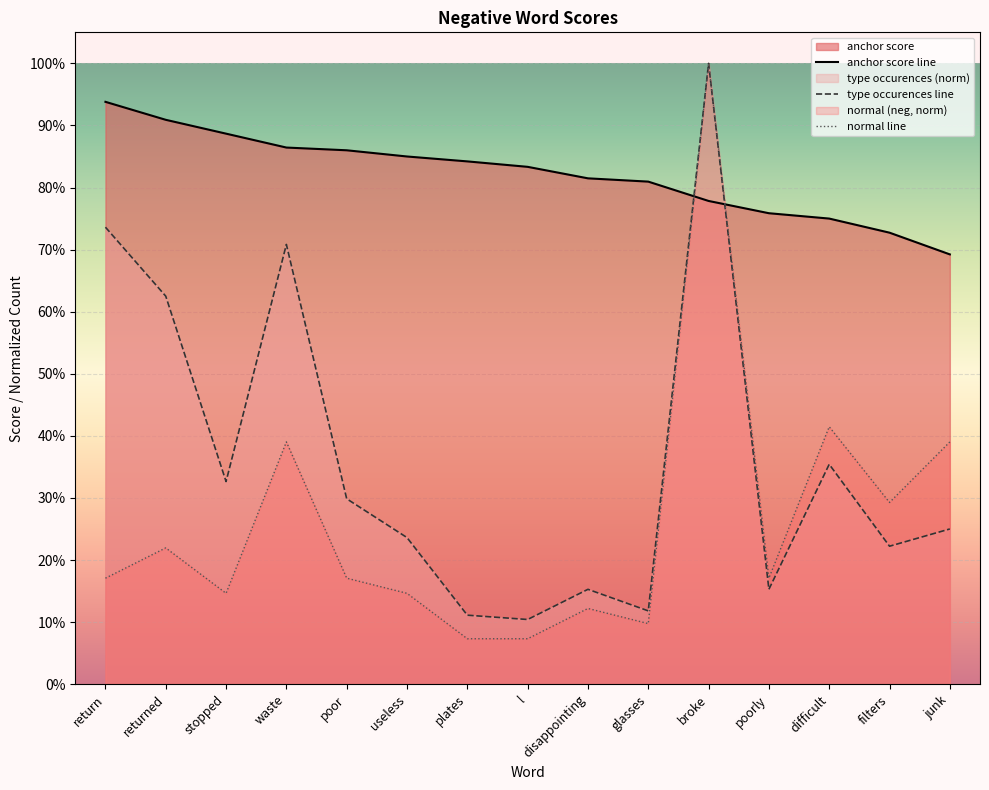

Reading left to right, extract all data points from this chart.

anchor score: 0.9	0.9	0.9	0.9	0.9	0.8	0.8	0.8	0.8	0.8	0.8	0.8	0.8	0.7	0.7
normal (neg): 0.2	0.2	0.1	0.4	0.2	0.1	0.1	0.1	0.1	0.1	1.0	0.2	0.4	0.3	0.4
type occurences: 0.7	0.6	0.3	0.7	0.3	0.2	0.1	0.1	0.2	0.1	1.0	0.2	0.4	0.2	0.2